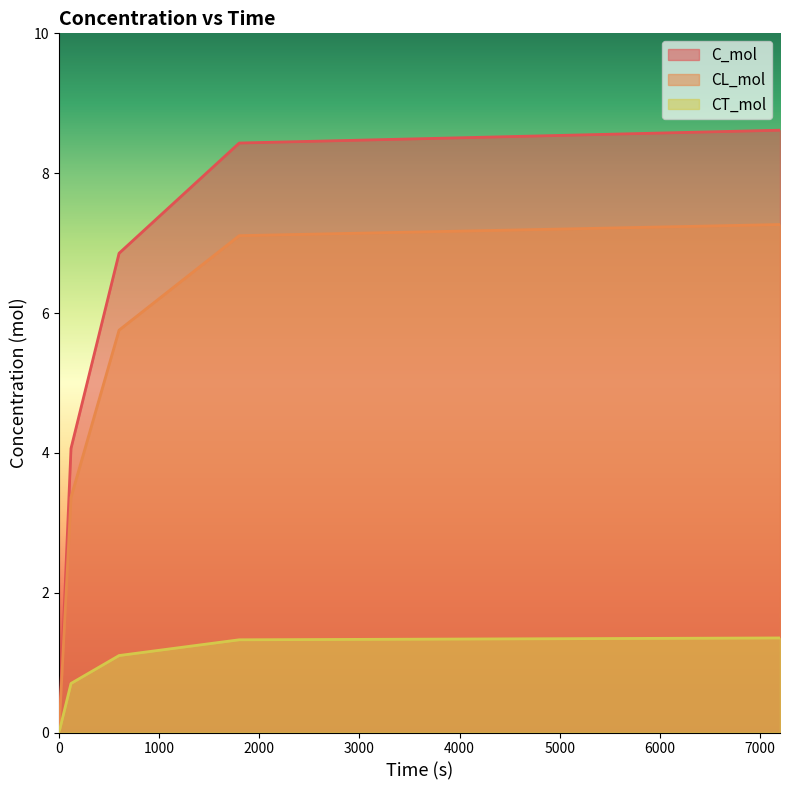

What is the difference between the highest and lowest values at 1800?

7.1